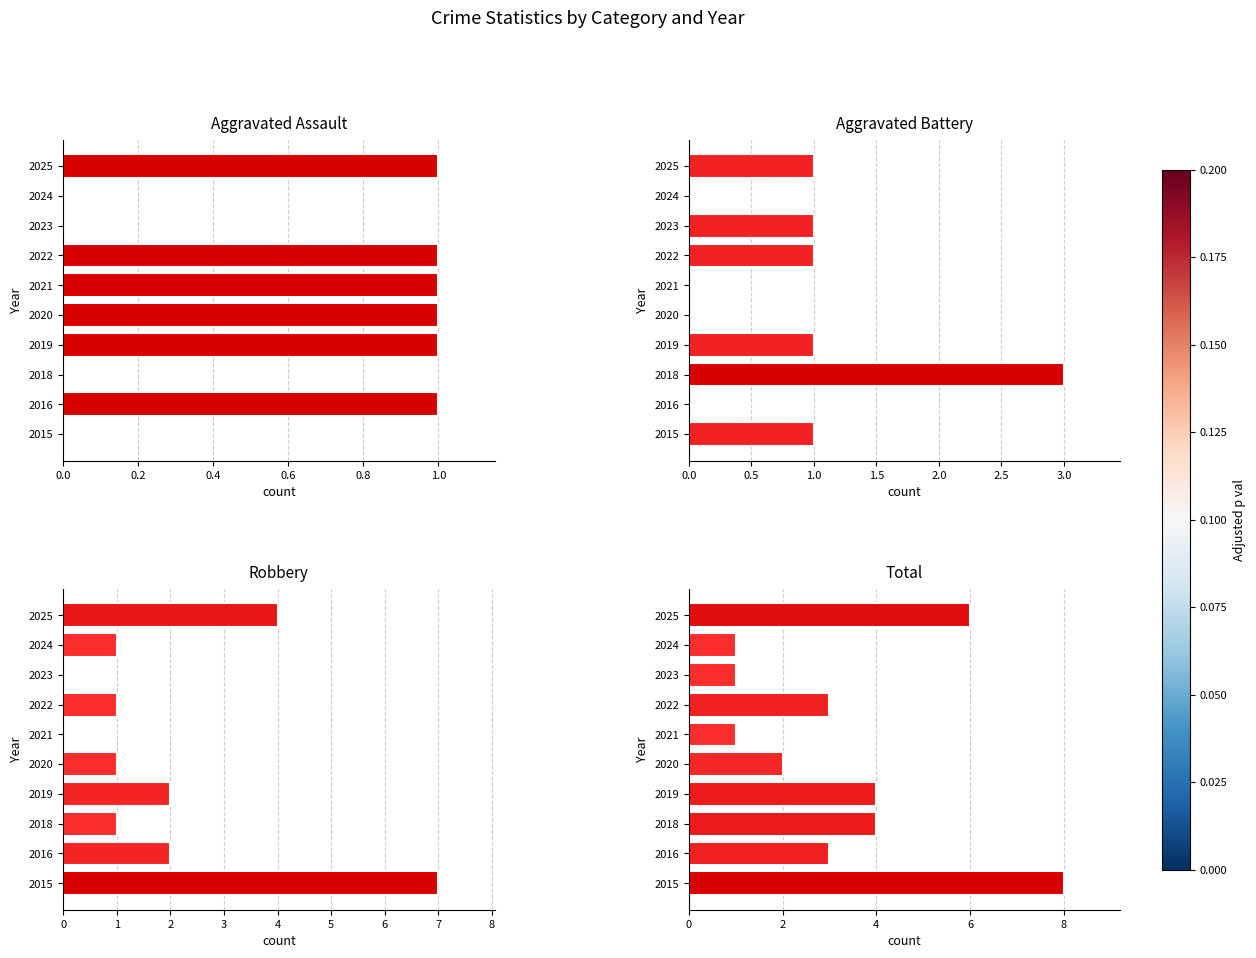

At how many categories does at least one series exceed 6?

1